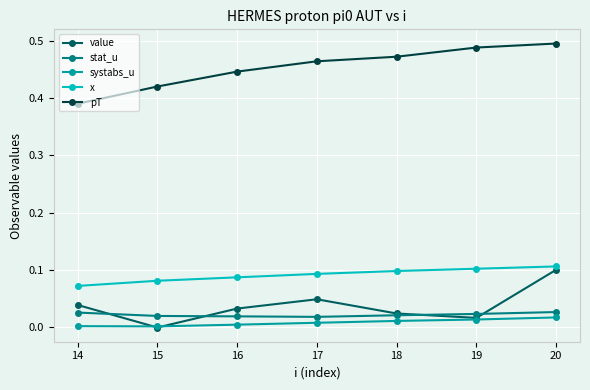

At which label does value reach its peak?

20